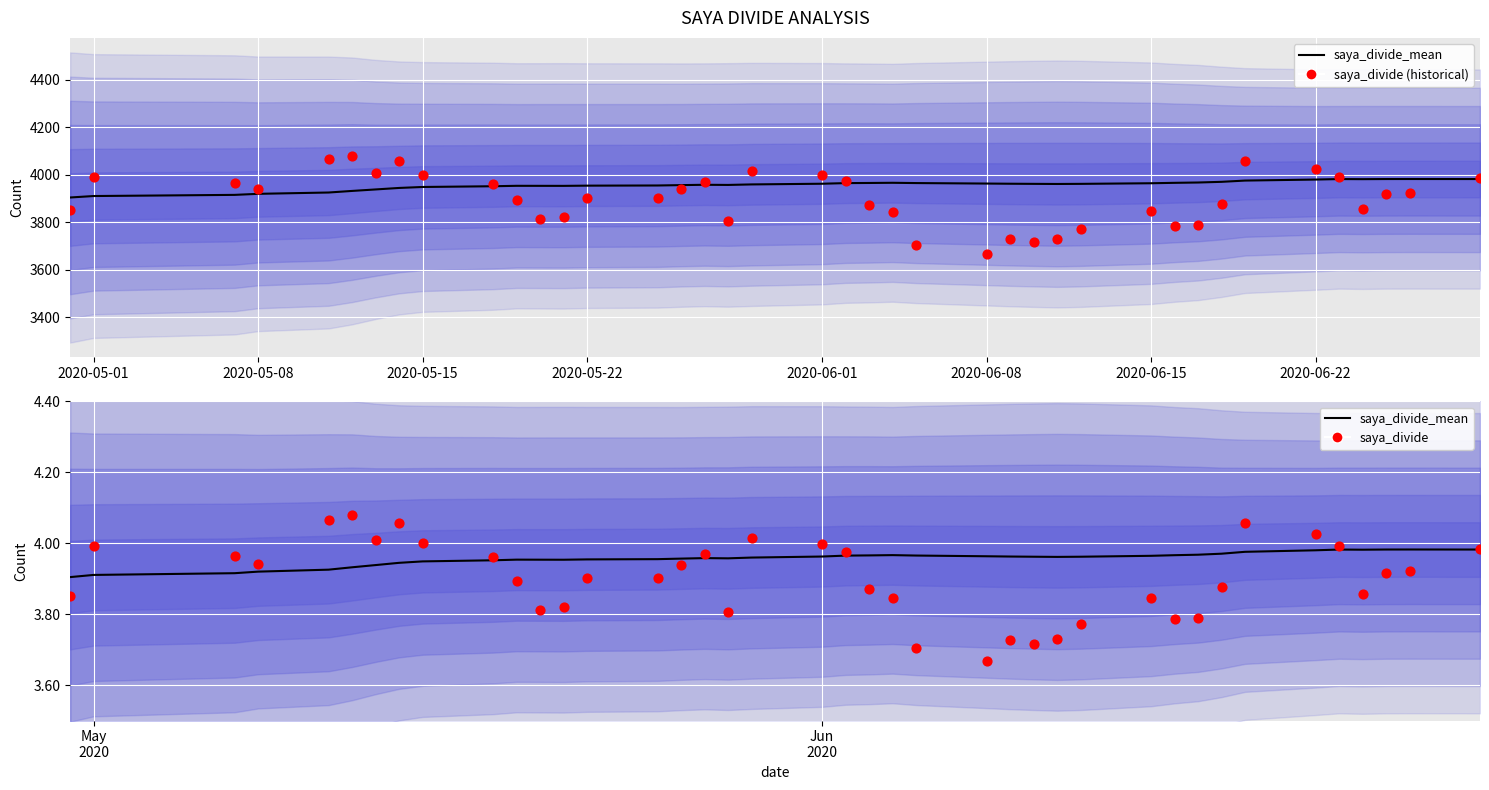

Is the value of saya_divide_mean at 15 greater than the value of saya_divide (historical) at 12?

Yes